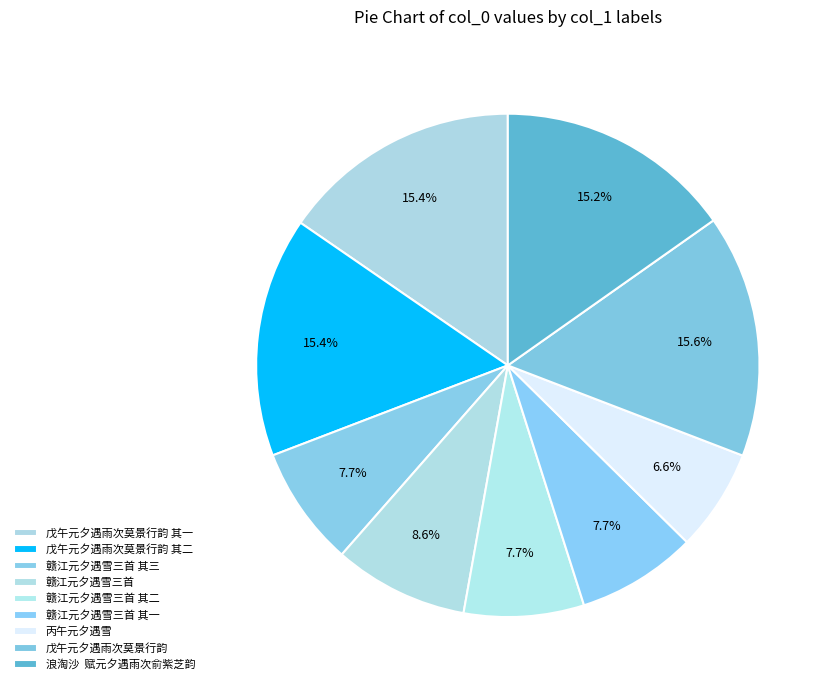

How many slices are in this pie chart?

9